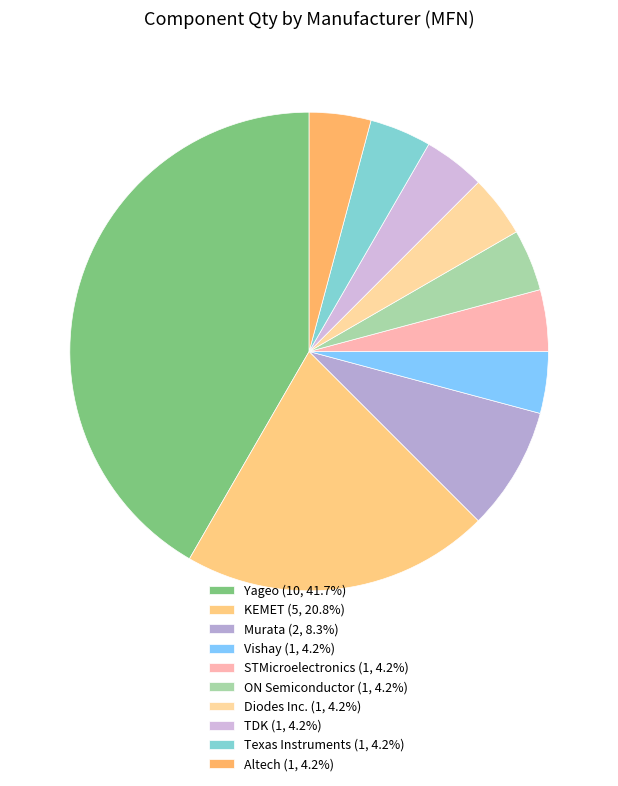

Count the number of slices in the pie.

10